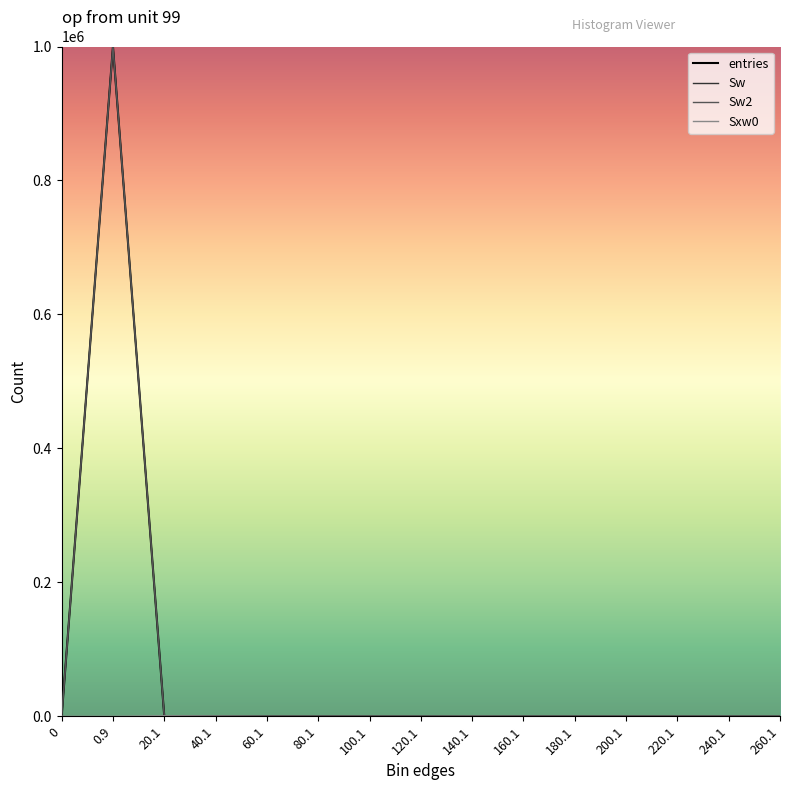

At which label does Sw2 reach its peak?

0.9